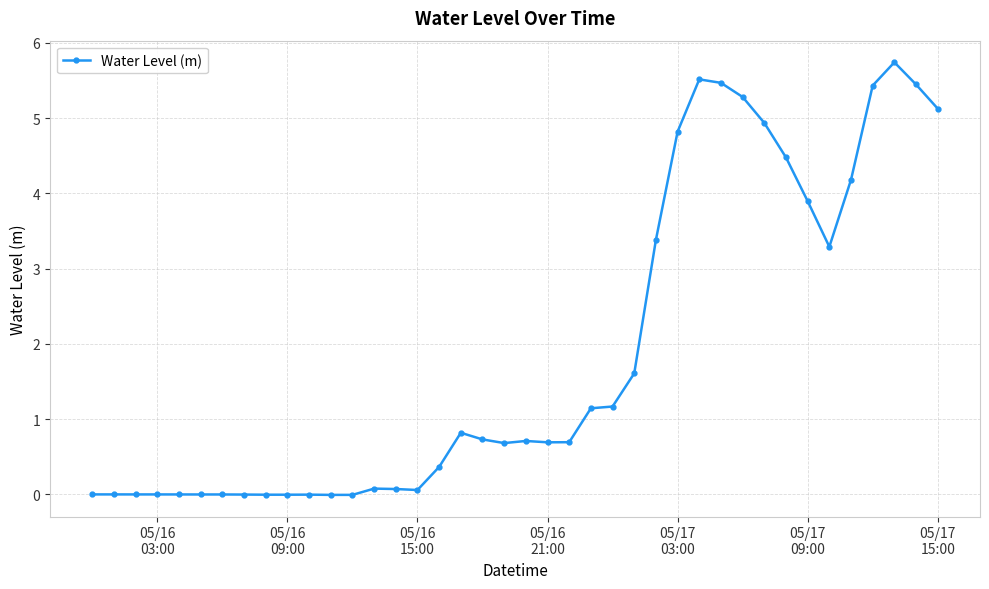

How many distinct data groups are displayed?

1